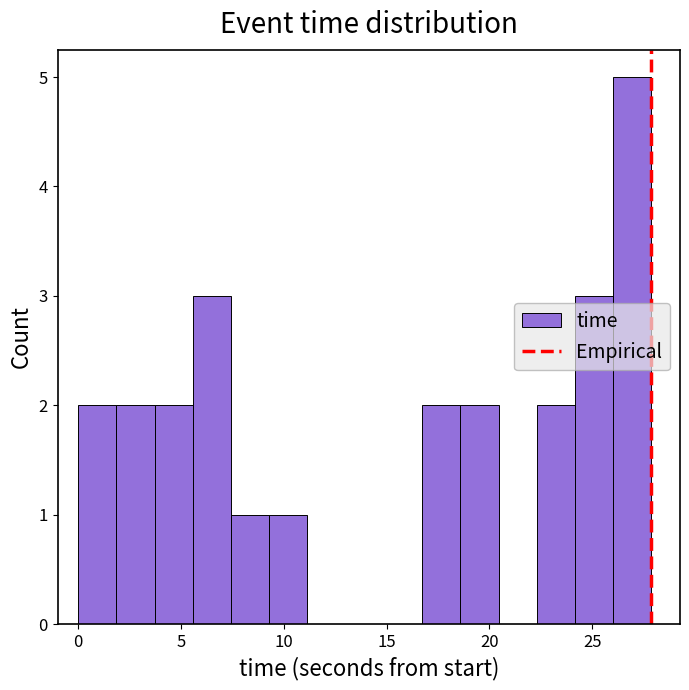

Read against the x-axis, roughly where is the centre of the tallest bar?

27.0